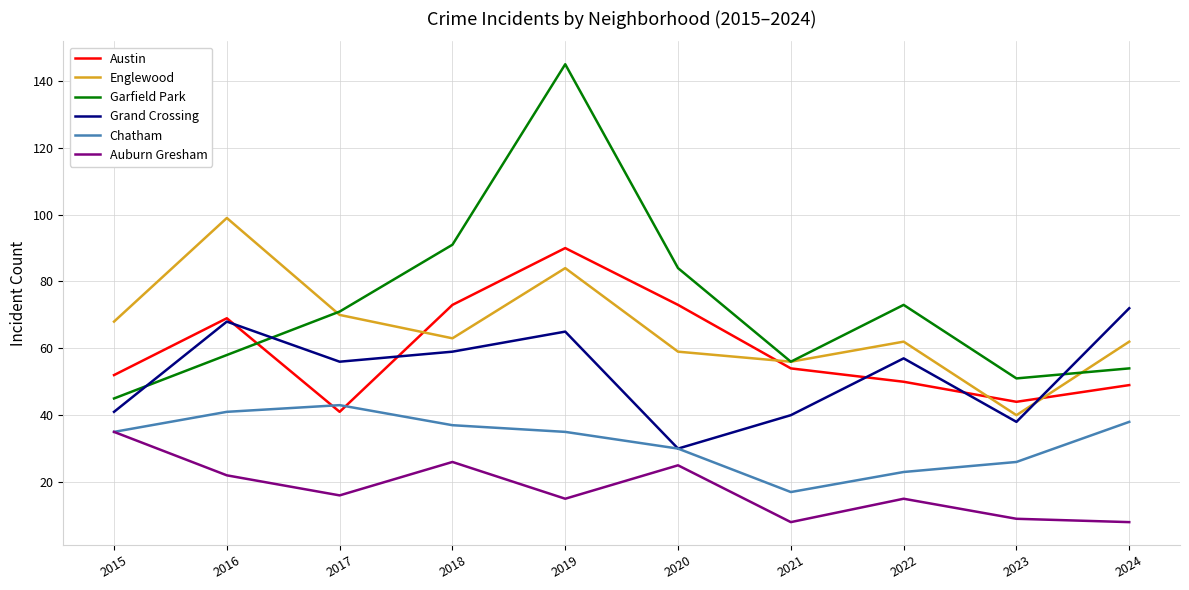

The Auburn Gresham series shows 3 at 2021. True or false?

False